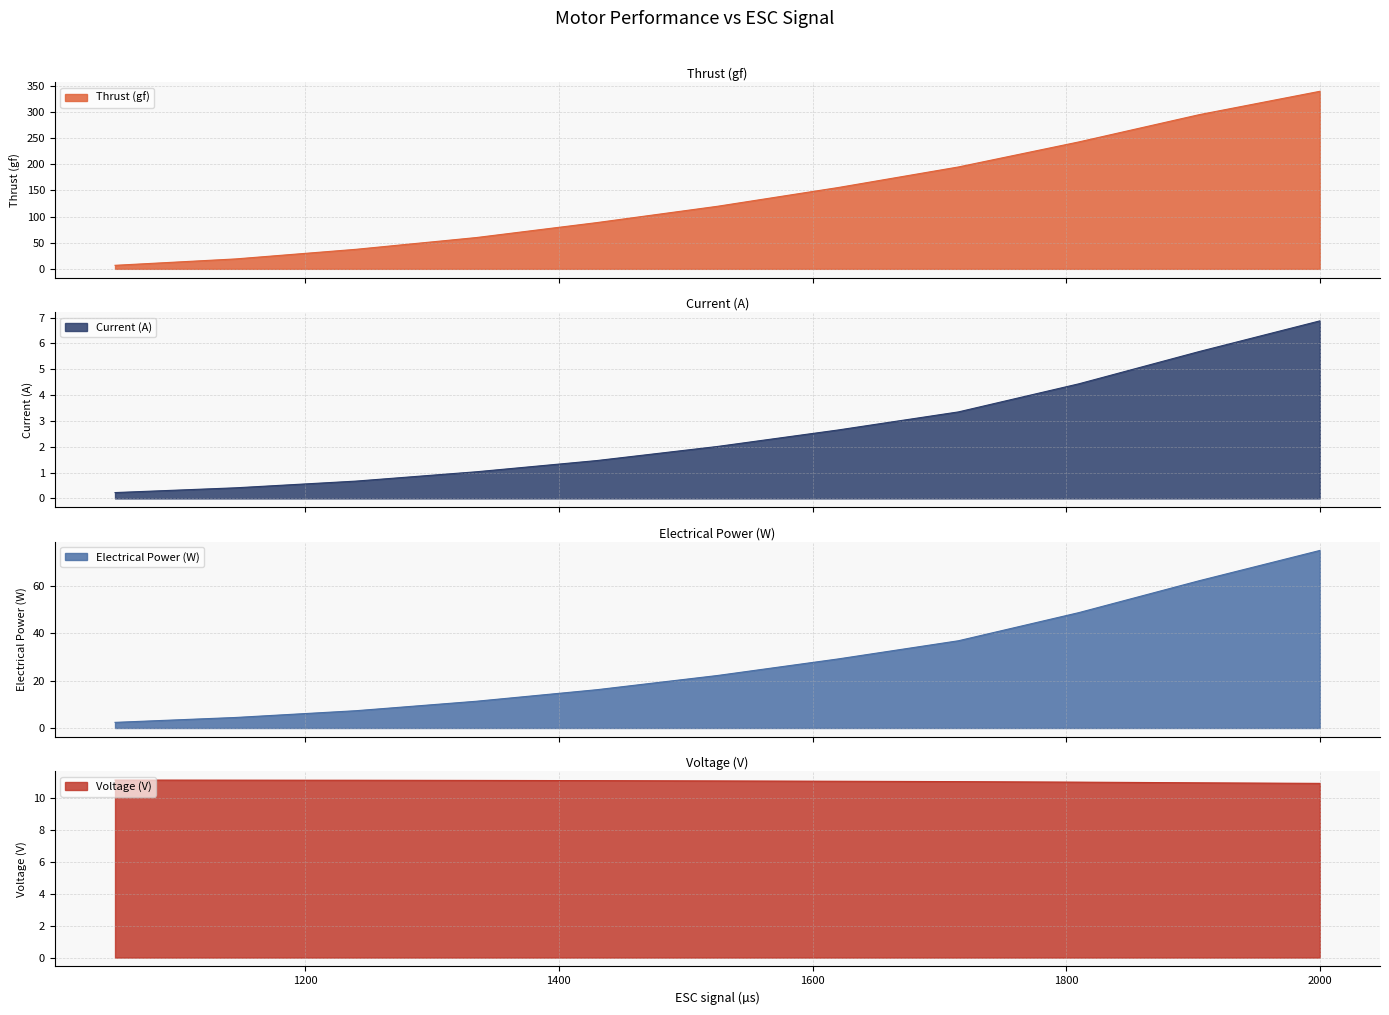

What is the average value of the Thrust (gf) series?

141.7